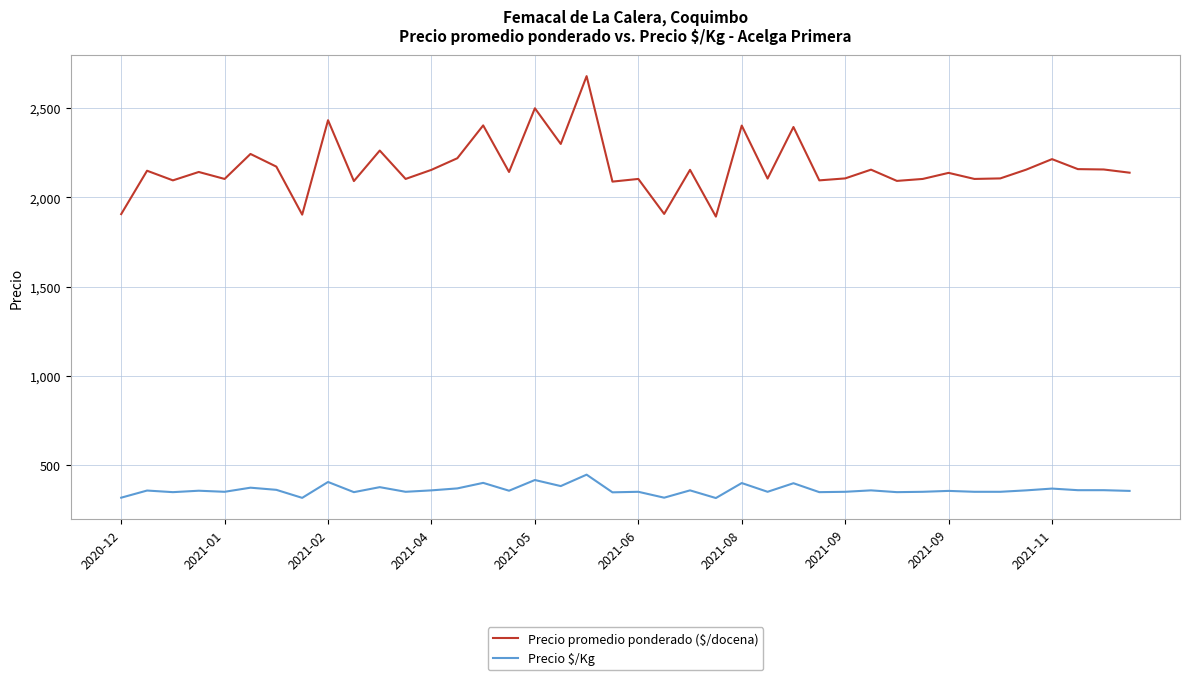

Which series has the largest total across all categories?

Precio promedio ponderado ($/docena)